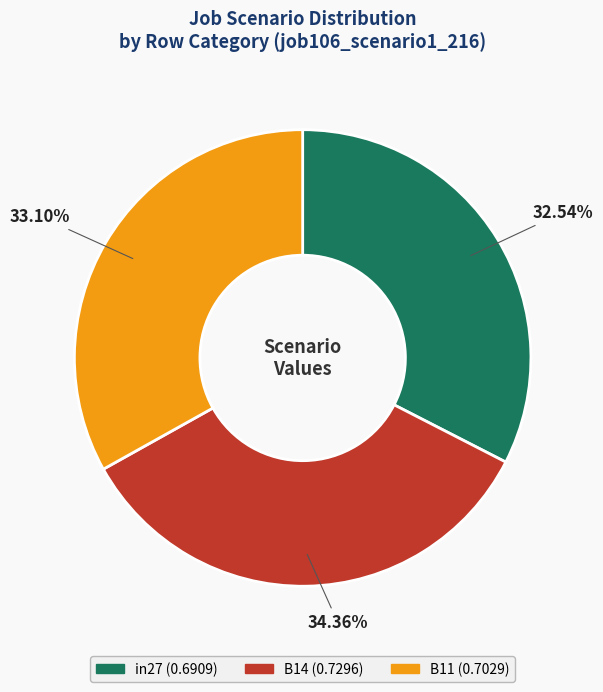

The B14 slice represents 34% of the pie. True or false?

True